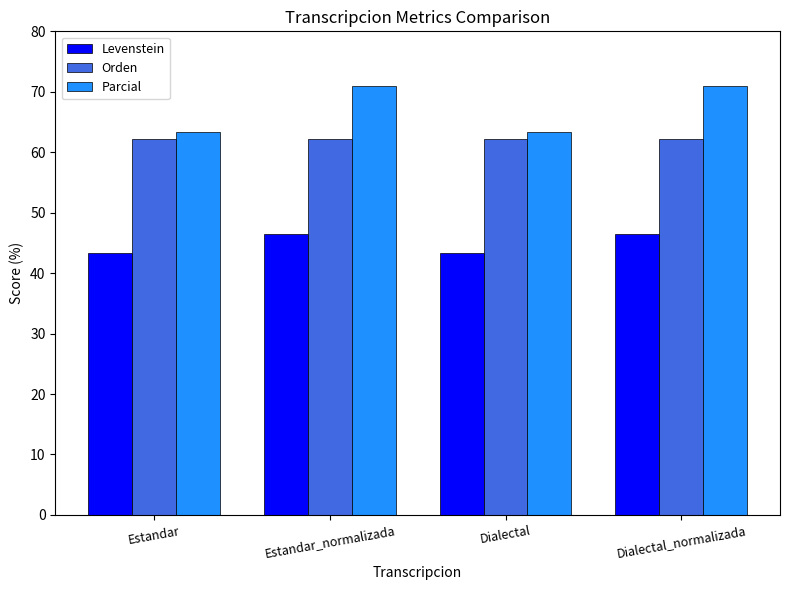

Does the chart contain stacked bars?

No